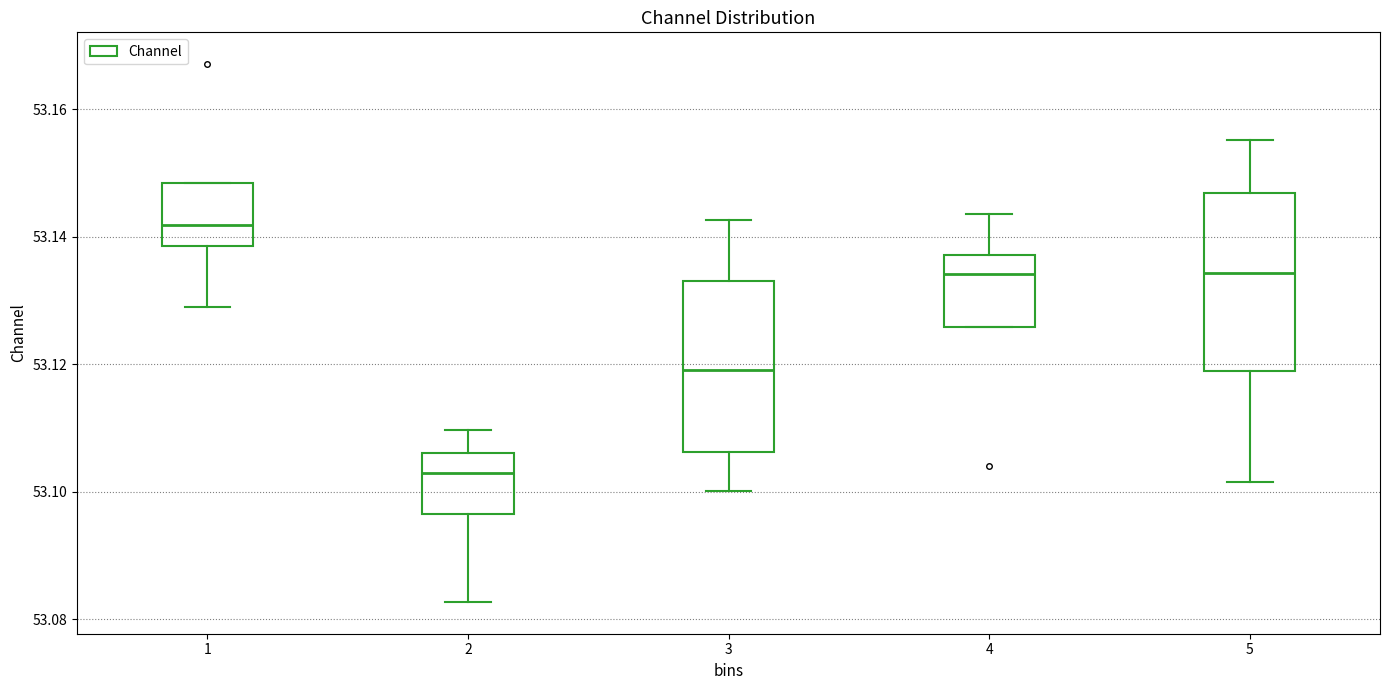

Reading left to right, transcribe this box plot: for each box, give where its median line is, the range the box spans, and where its two whiskers end, as read against the y-axis. The values are not printed on the chart, so give them approximately, as read against the axis.

1: median 53.142, box 53.138 to 53.148, whiskers 53.128 to 53.148
2: median 53.104, box 53.096 to 53.106, whiskers 53.082 to 53.110
3: median 53.120, box 53.106 to 53.134, whiskers 53.100 to 53.142
4: median 53.134, box 53.126 to 53.138, whiskers 53.126 to 53.144
5: median 53.134, box 53.118 to 53.146, whiskers 53.102 to 53.156